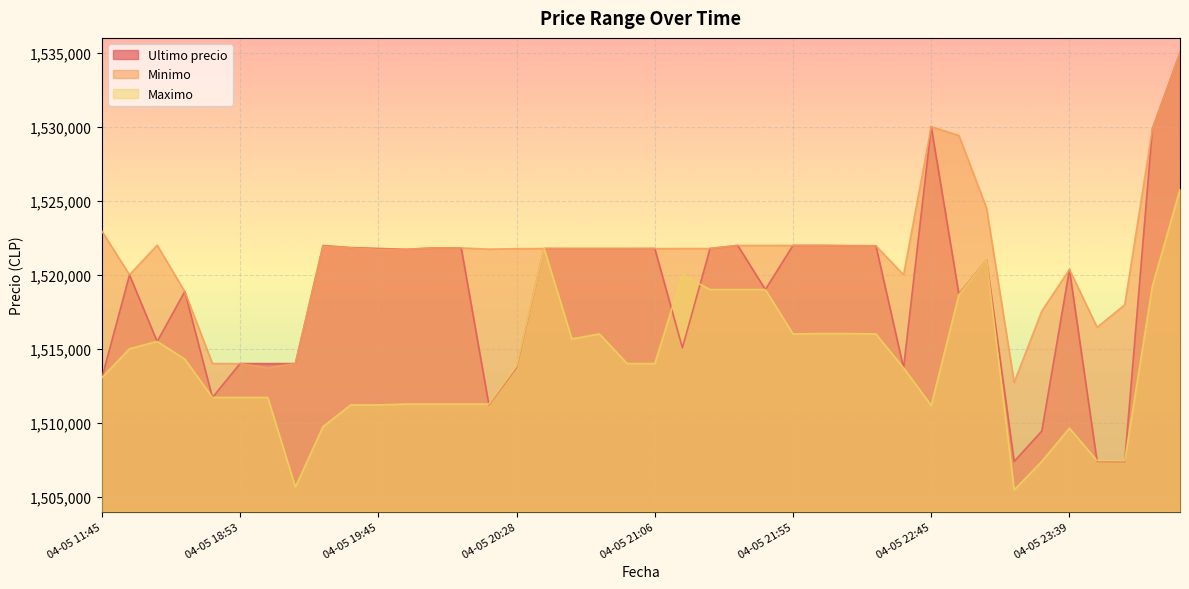

In Maximo, how many points are higher than both neighbors (excluding endpoints)?

6